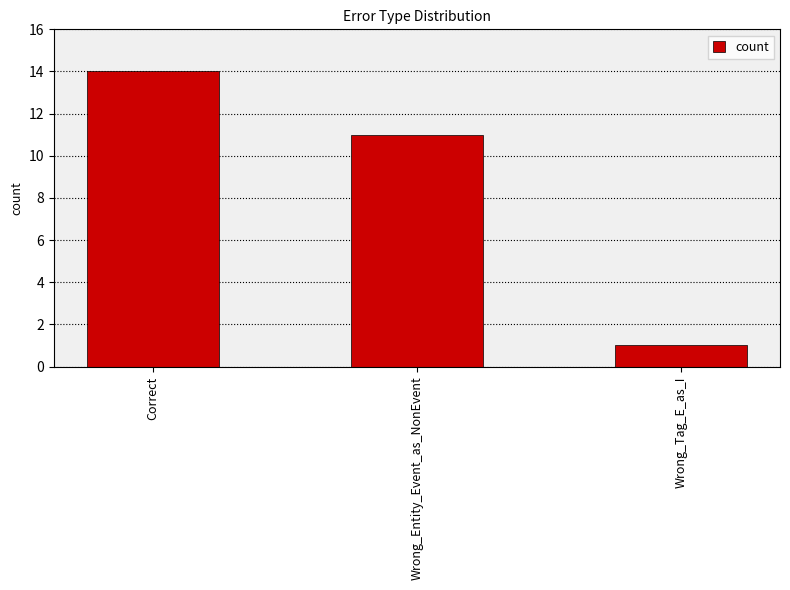

Rank the categories by value from highest to lowest.

Correct, Wrong_Entity_Event_as_NonEvent, Wrong_Tag_E_as_I